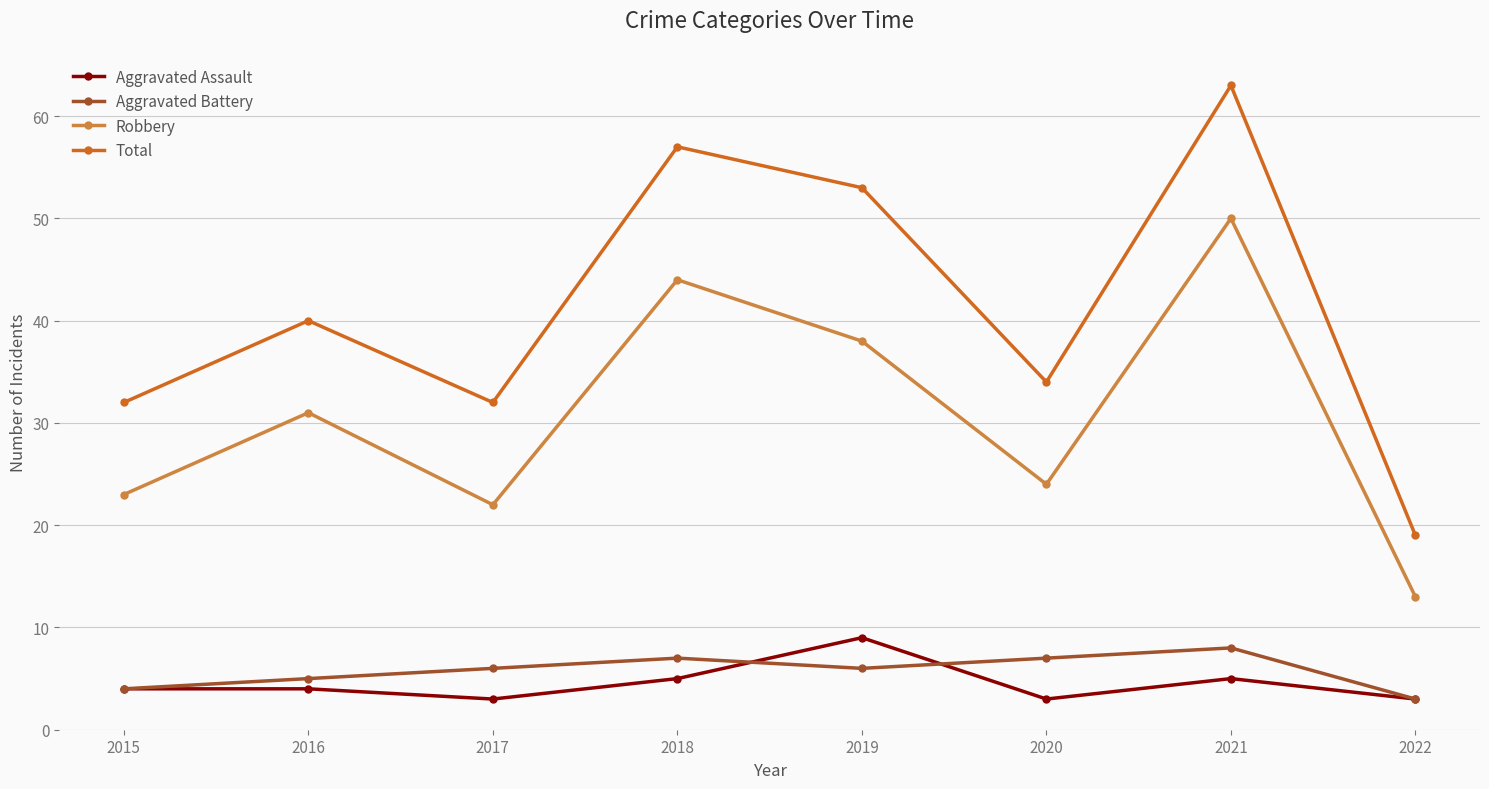

Is the value of Robbery at 2016 greater than the value of Aggravated Battery at 2018?

Yes